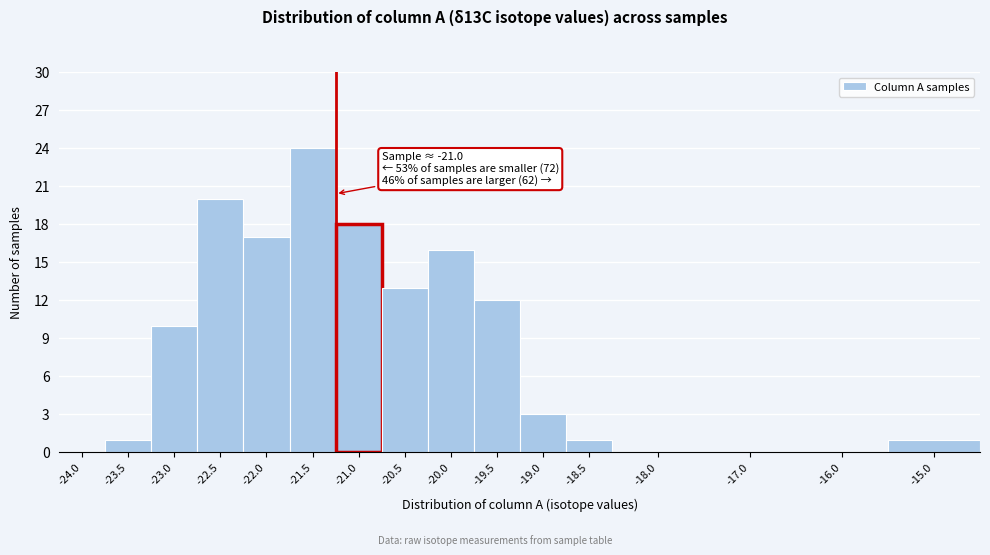

Reading right to left, list all the values displayed in this chart.

-15.0=1	-16.0=0	-17.0=0	-18.0=0	-18.5=1	-19.0=3	-19.5=12	-20.0=16	-20.5=13	-21.0=18	-21.5=24	-22.0=17	-22.5=20	-23.0=10	-23.5=1	-24.0=0